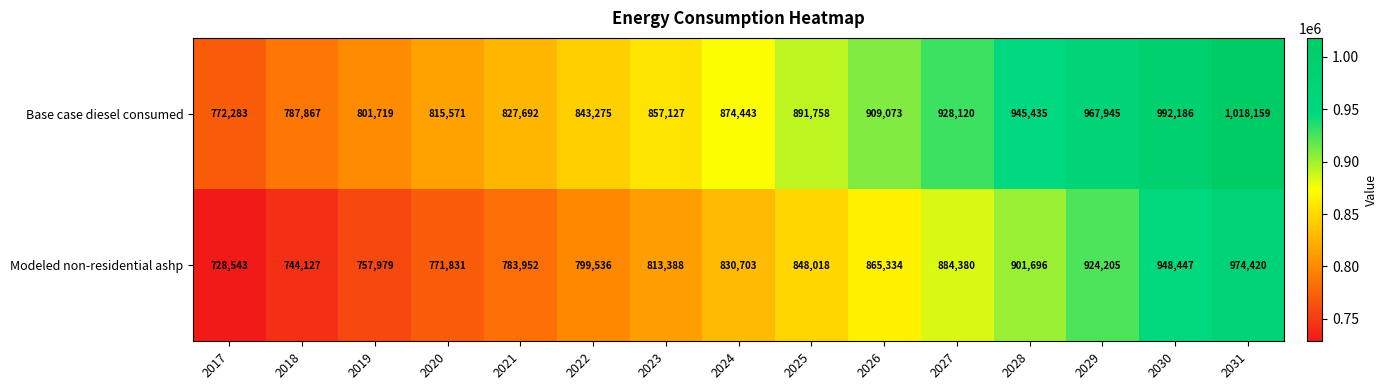

The value of Modeled non-residential ashp at 2028 is 401741. True or false?

False